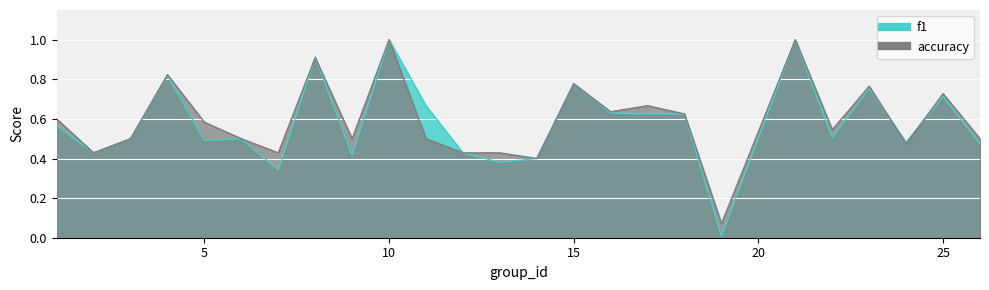

In f1, how many points are higher than both neighbors (excluding endpoints)?

8